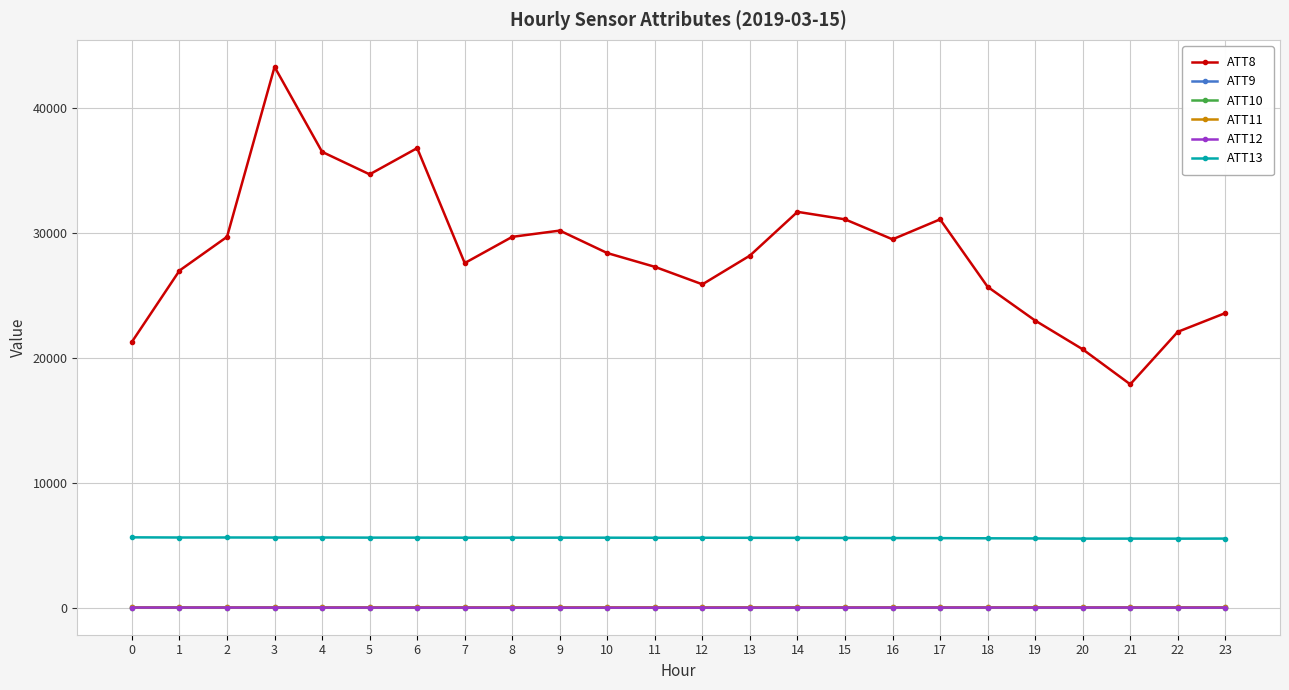

Count the number of data series in this chart.

6